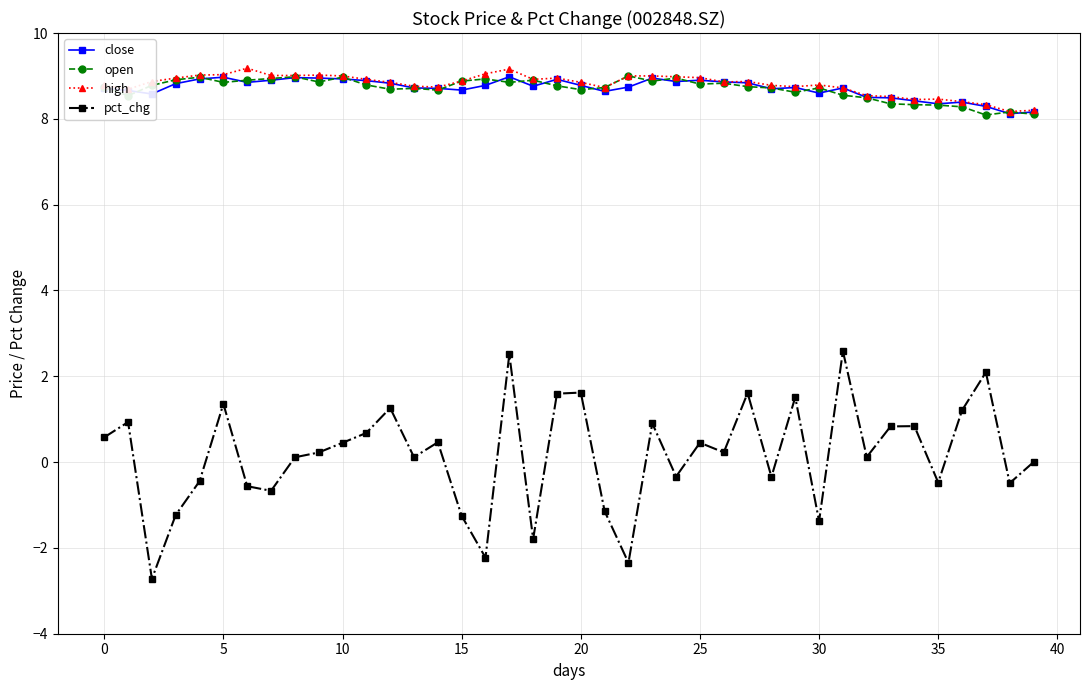

Which series has the widest spread of values?

pct_chg